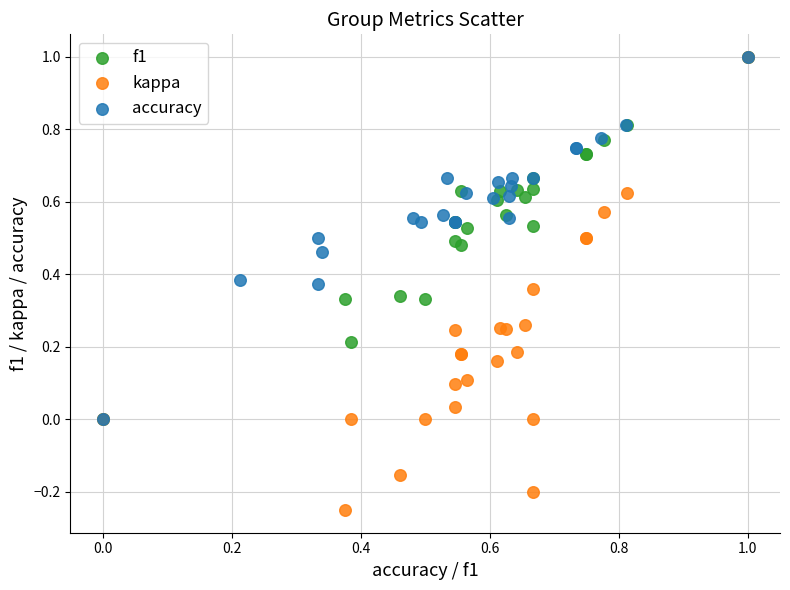

Which series has the widest spread of Y values?

kappa